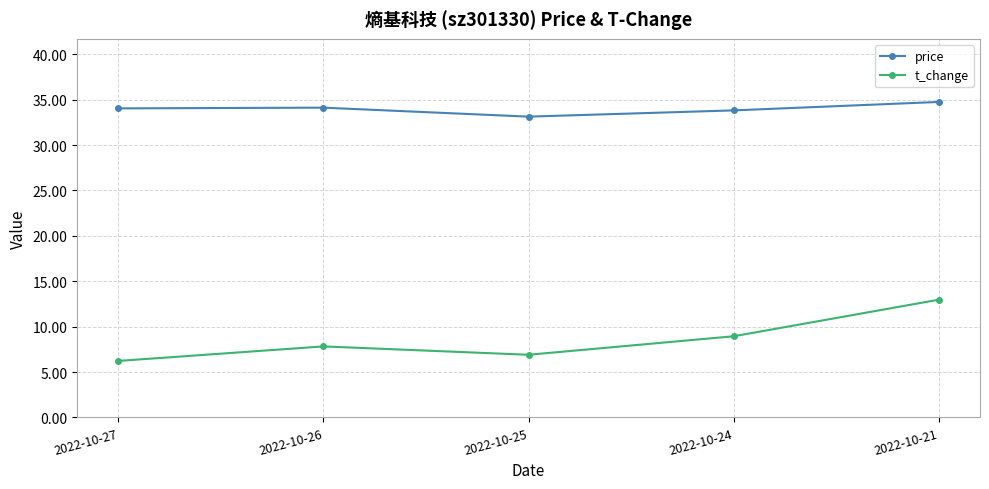

Which series has the largest total across all categories?

price